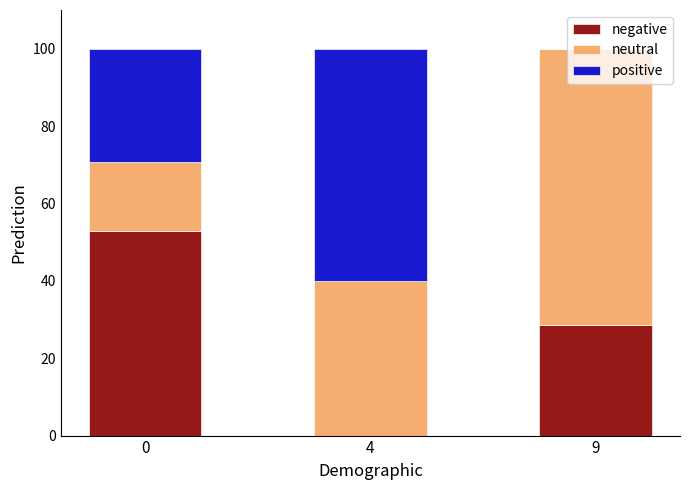

What is the total value across all series at 0?

100.0